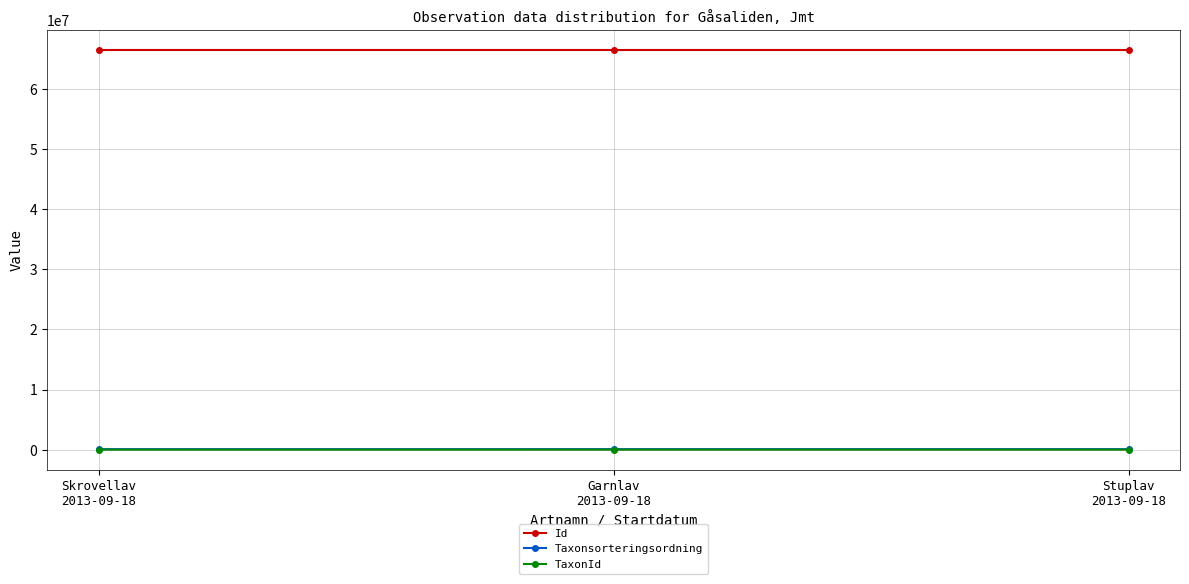

What are all the series names shown in the legend?

Id, Taxonsorteringsordning, TaxonId